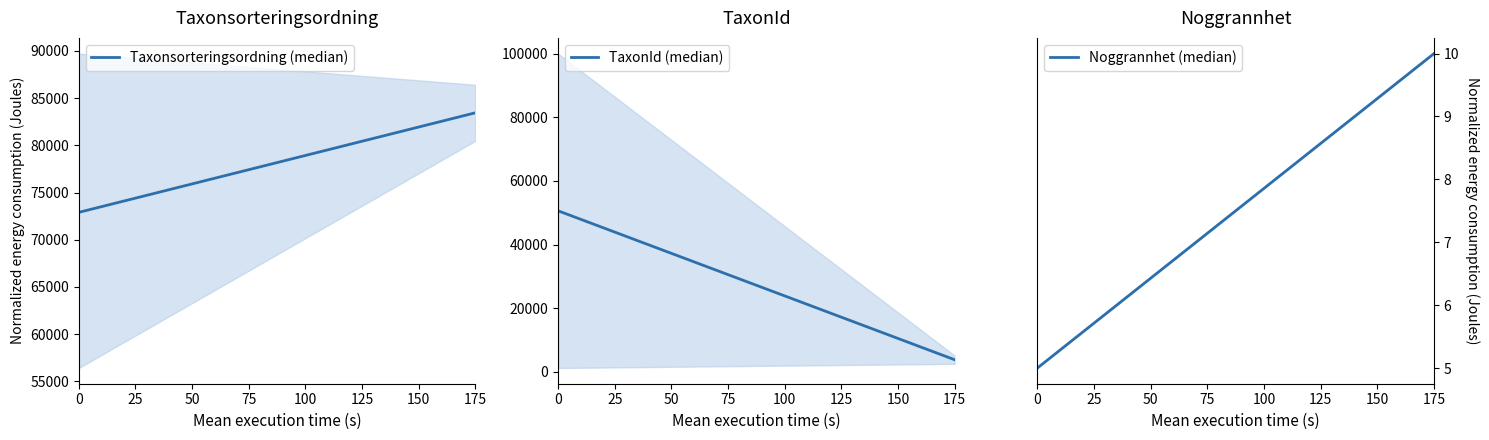

What is the lowest value of the TaxonId (median) series?

3813.5